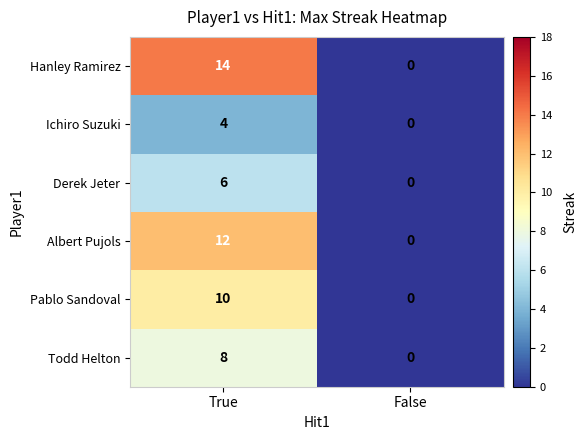

Reading left to right, list all the values displayed in this chart.

Hanley Ramirez: True=14	False=0
Ichiro Suzuki: True=4	False=0
Derek Jeter: True=6	False=0
Albert Pujols: True=12	False=0
Pablo Sandoval: True=10	False=0
Todd Helton: True=8	False=0